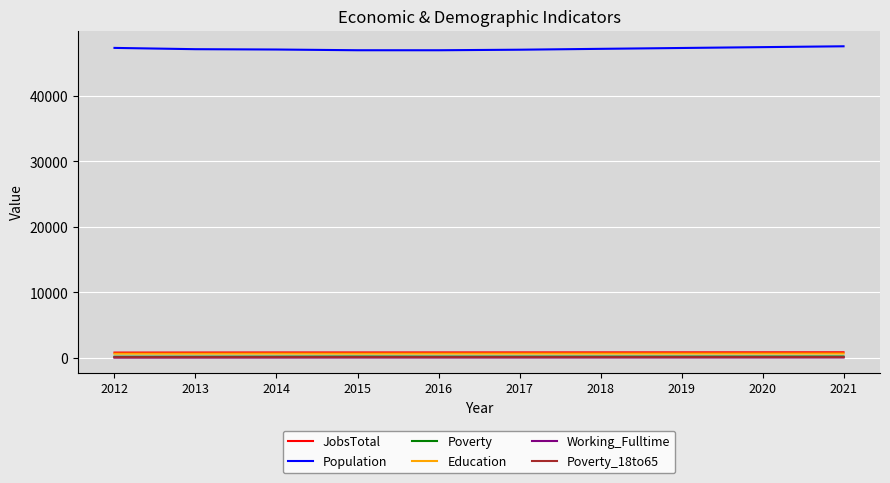

Is it true that Poverty_18to65 equals 106 at 2013?

True